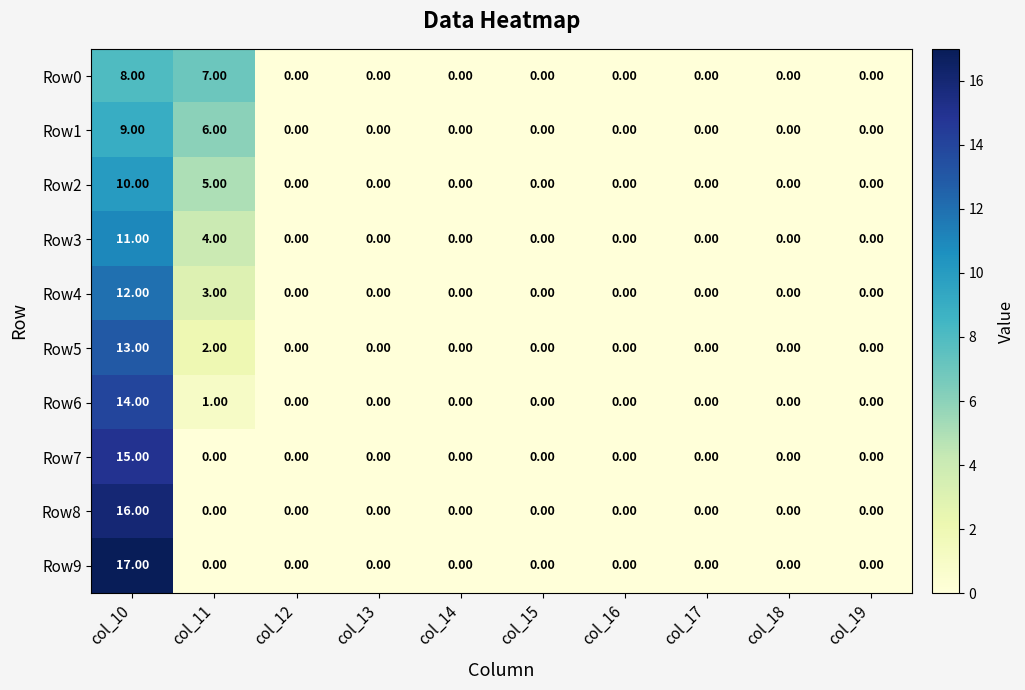

Which series has the widest spread of values?

Row9